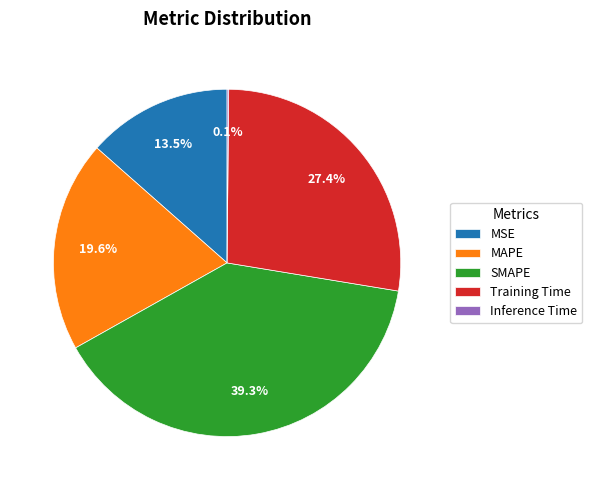

True or false: MAPE accounts for 31% of the total.

False